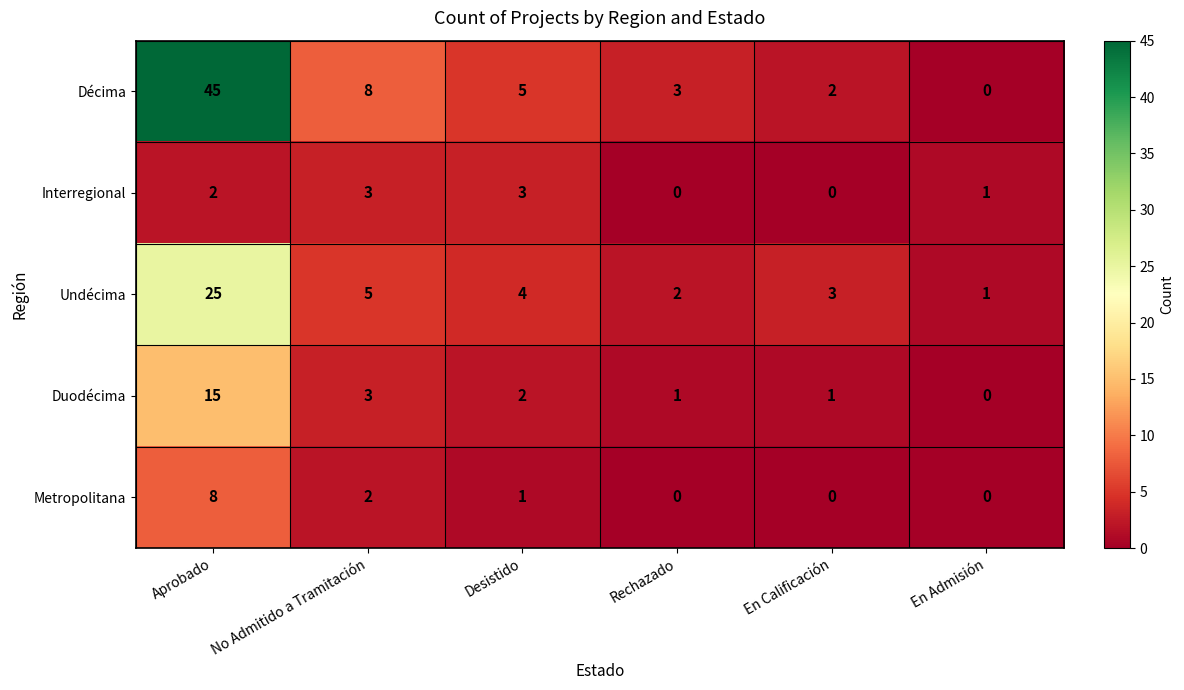

True or false: Metropolitana has a value of 2 at No Admitido a Tramitación.

True